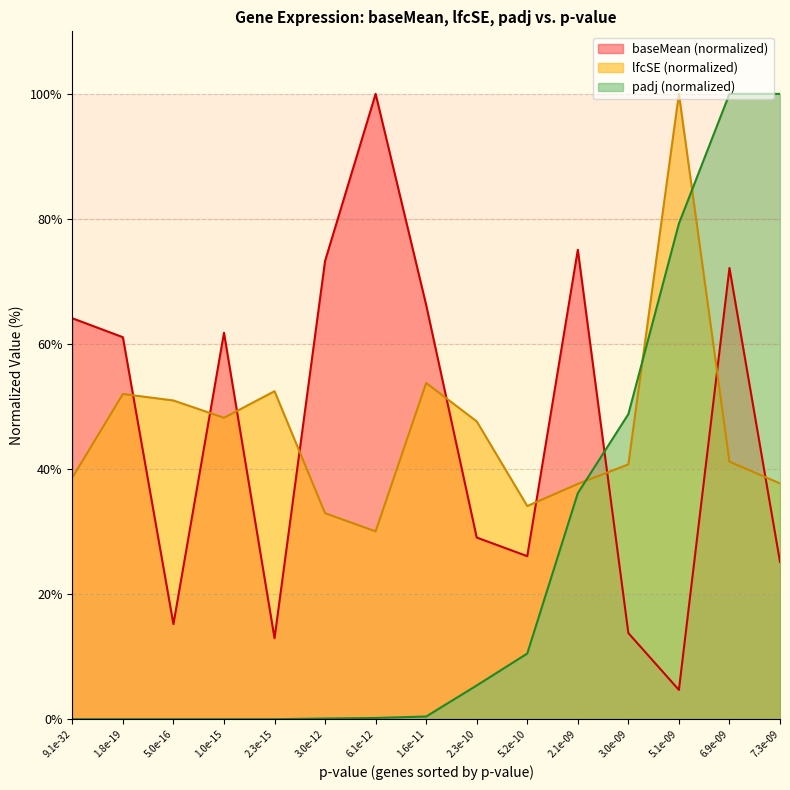

How many intersections are there between baseMean and lfcSE?

9